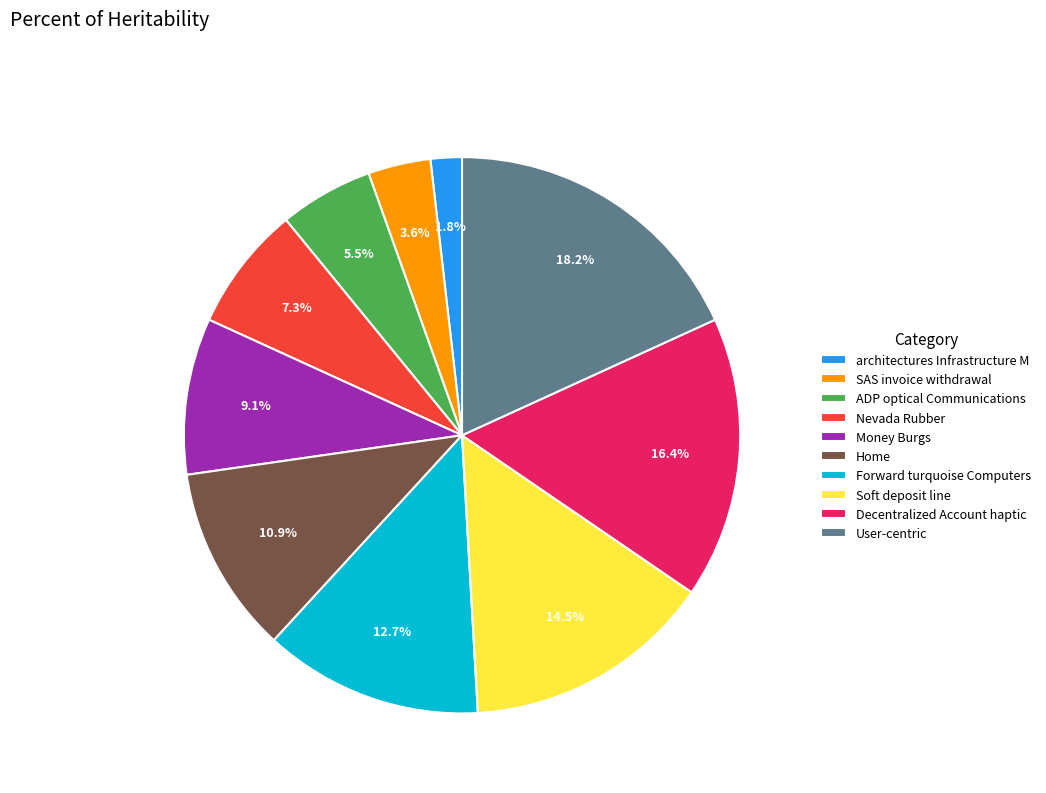

Rank the categories by value from highest to lowest.

User-centric, Decentralized Account haptic, Soft deposit line, Forward turquoise Computers, Home, Money Burgs, Nevada Rubber, ADP optical Communications, SAS invoice withdrawal, architectures Infrastructure M